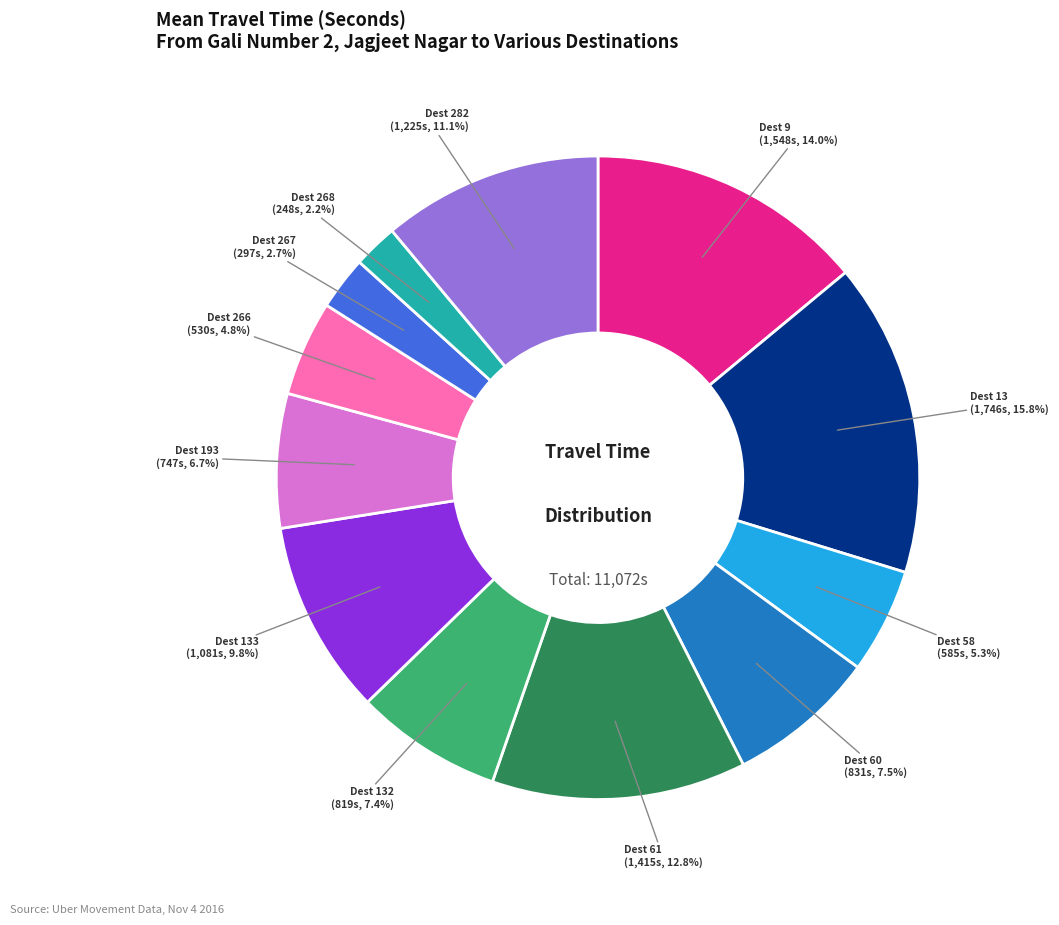

Is there any slice that represents more than half of the pie?

No